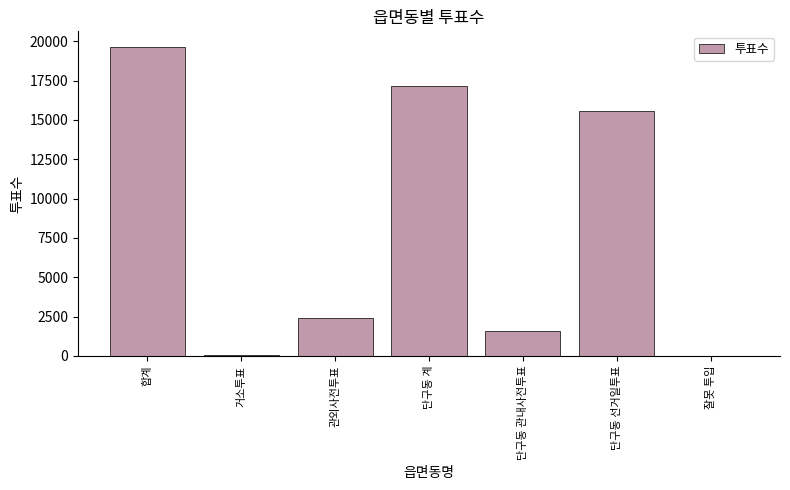

What is the change in value from 단구동 계 to 단구동 관내사전투표?

-15559